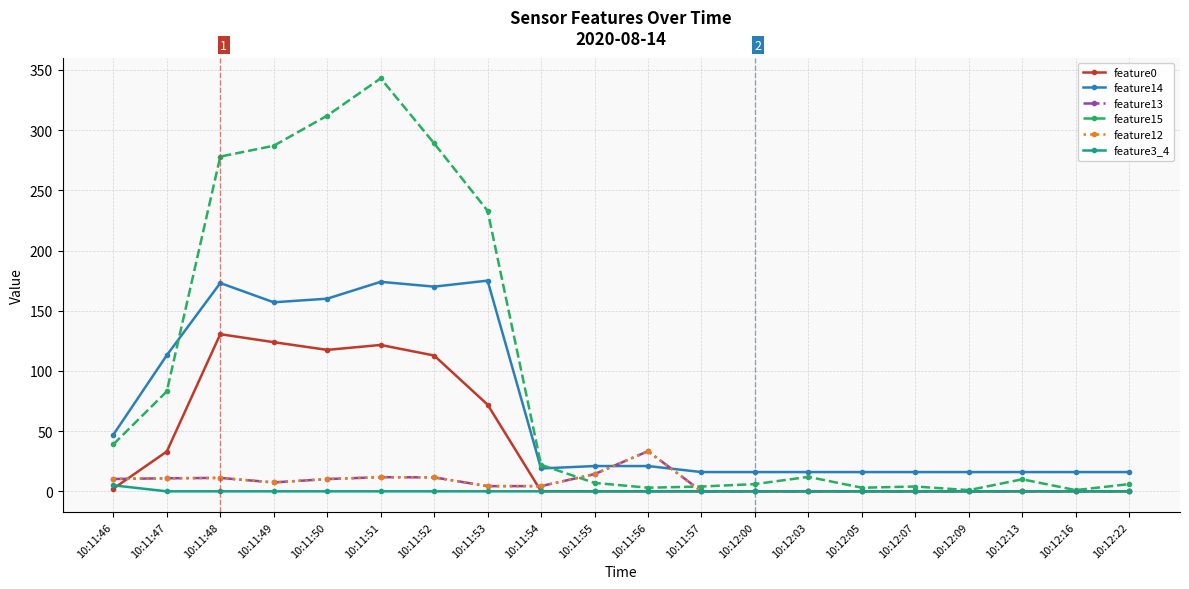

True or false: feature13 and feature3_4 cross at least once.

False